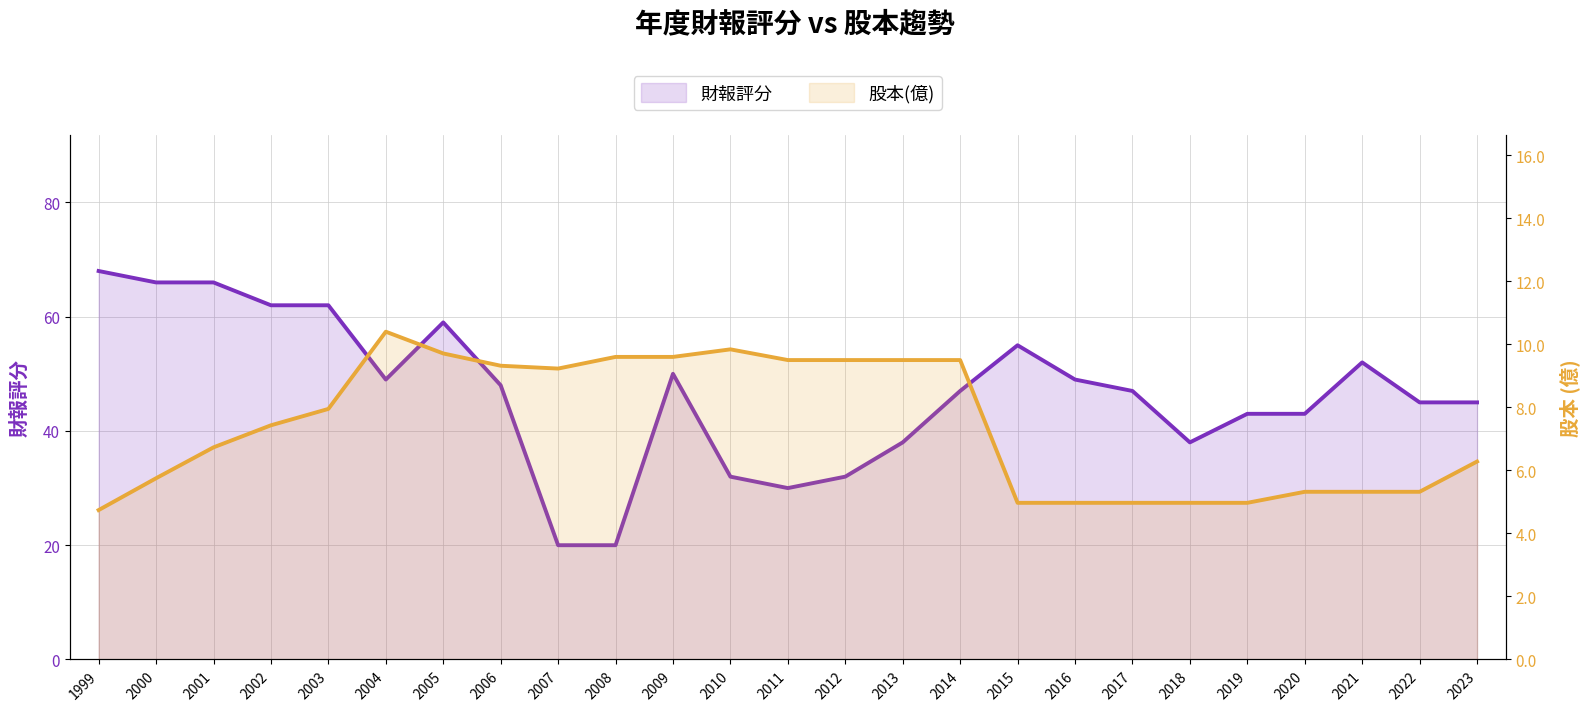

Is it true that 股本(億) equals 17.5 at 2004?

False